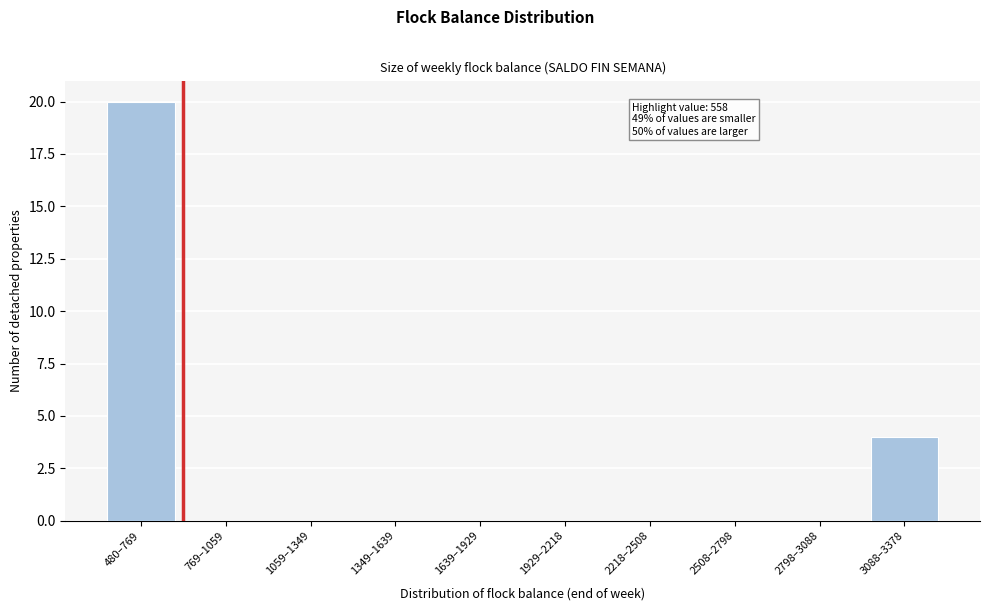

Reading right to left, transcribe all the data shown in this chart.

3088–3378=4	2798–3088=0	2508–2798=0	2218–2508=0	1929–2218=0	1639–1929=0	1349–1639=0	1059–1349=0	769–1059=0	480–769=20